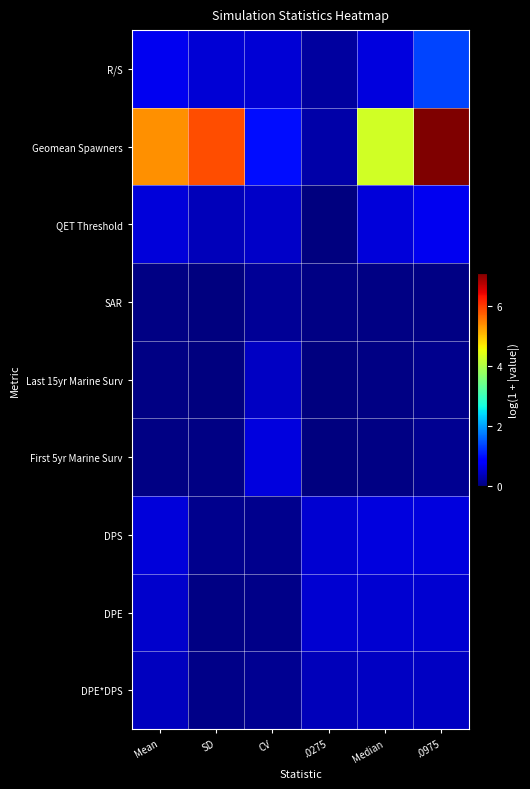

How many series are shown in this chart?

9